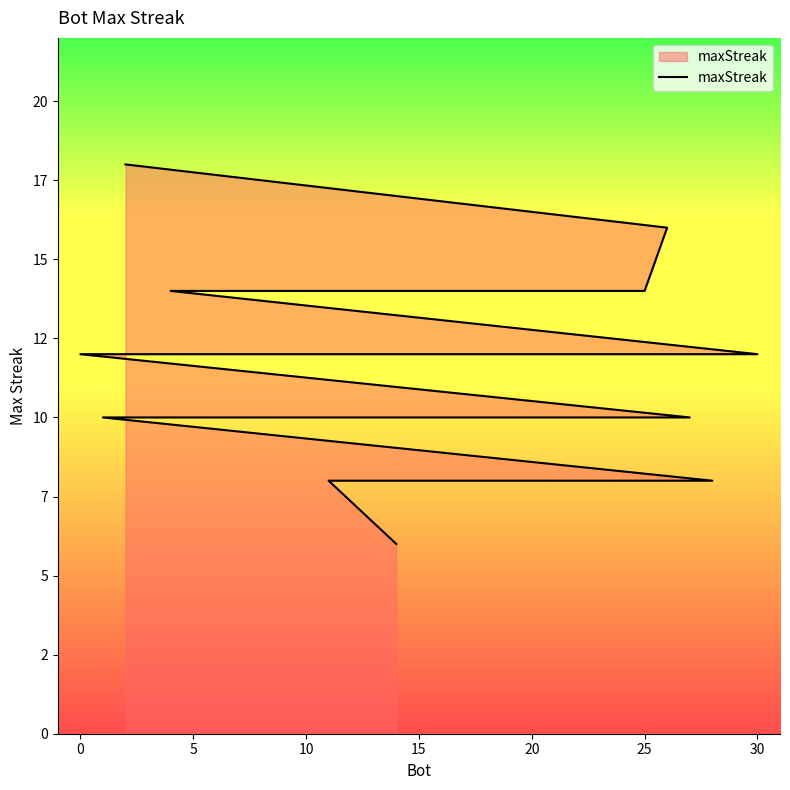

Is it true that the value at 15 is 5?

False